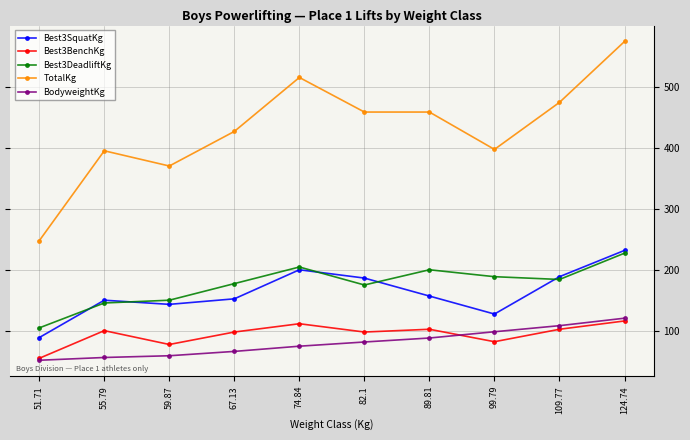

What is the highest value of the BodyweightKg series?

120.2